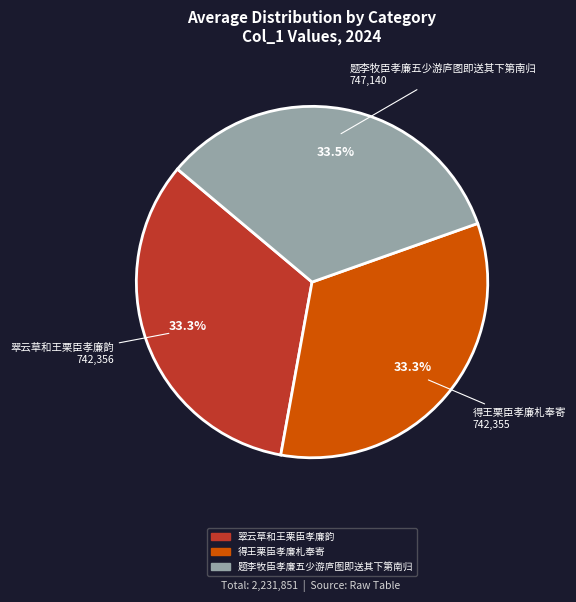

Does any single category account for the majority?

No